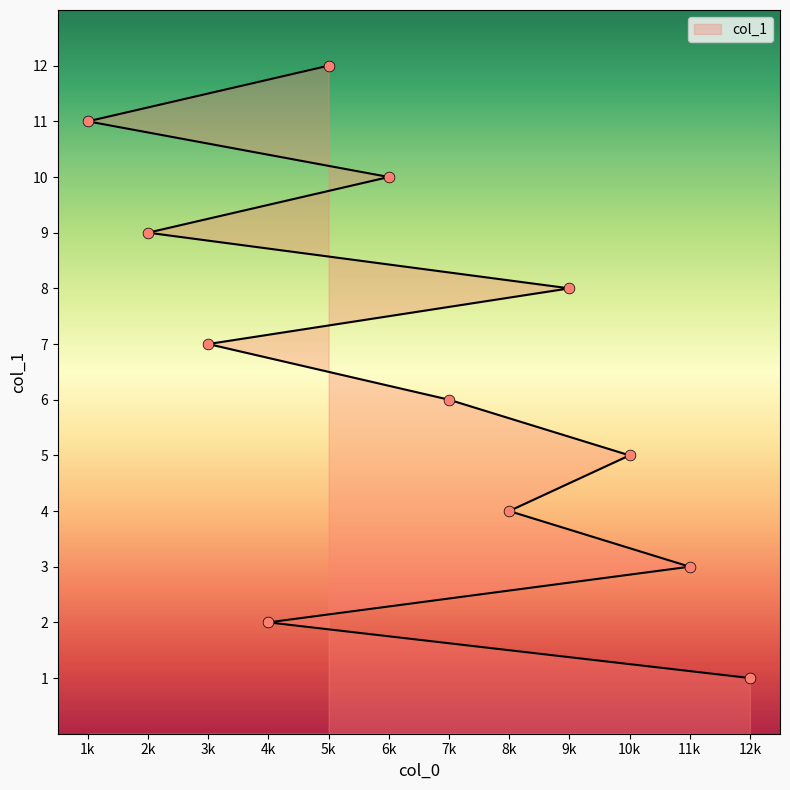

What is the change in value from 11k to 8k?

+1